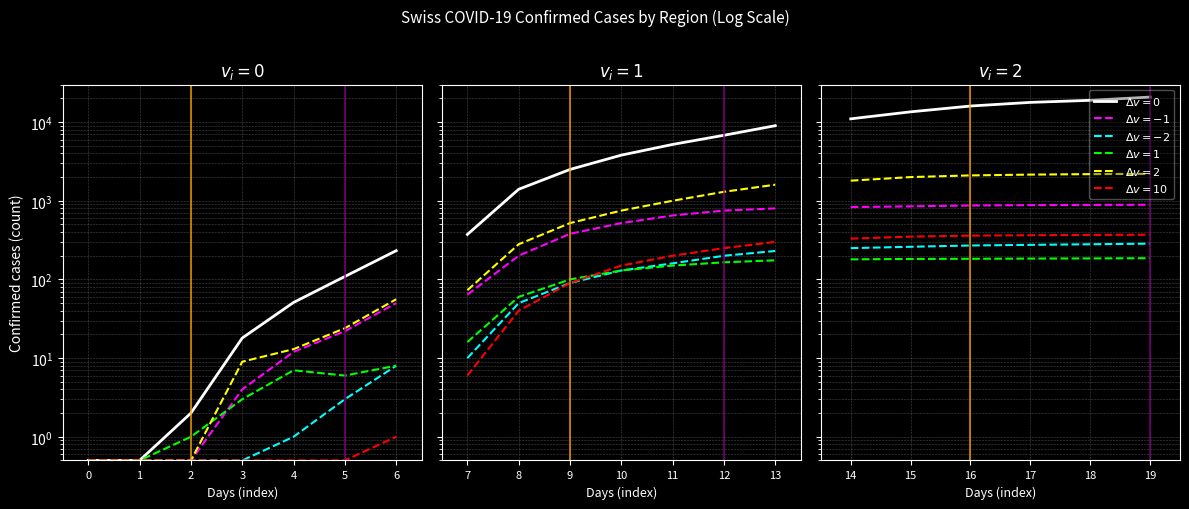

What are all the series names shown in the legend?

$\Delta v=0$, $\Delta v=-1$, $\Delta v=-2$, $\Delta v=1$, $\Delta v=2$, $\Delta v=10$